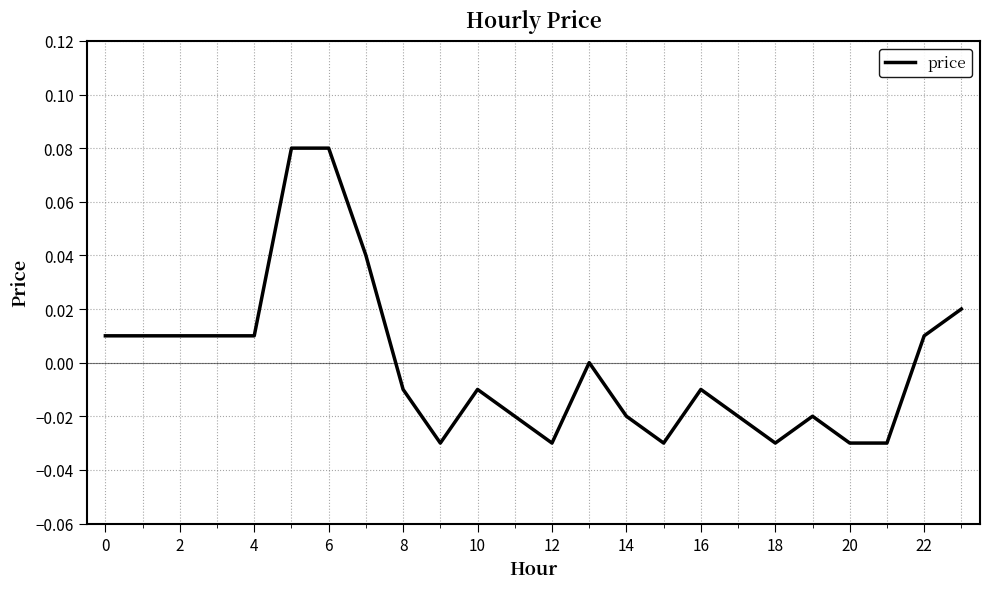

Is this an area chart (filled region under the line)?

No